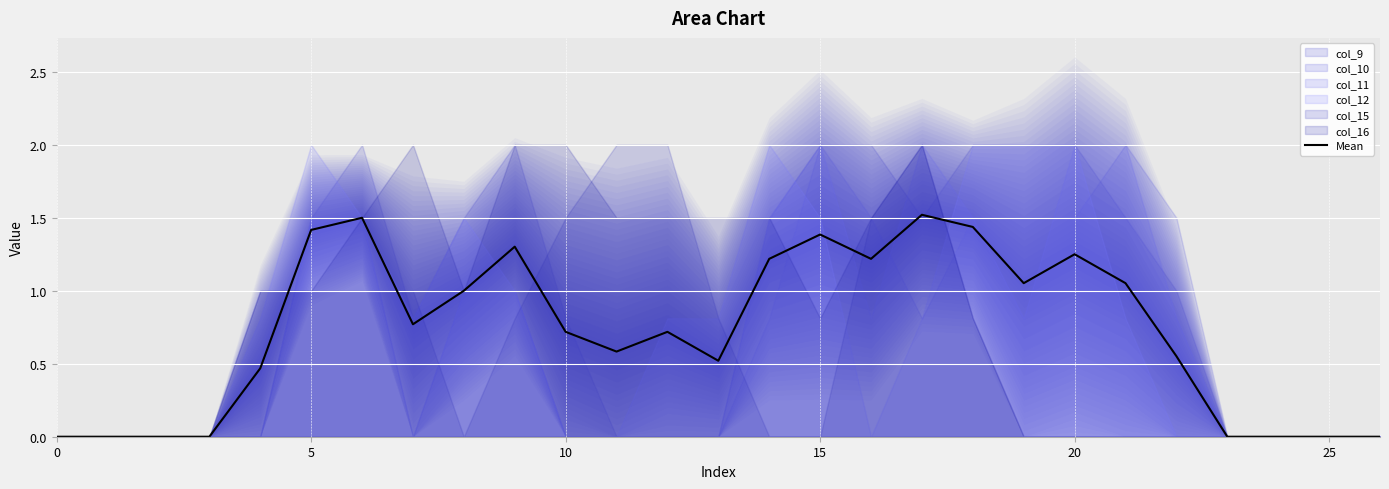

What is the difference between the maximum and minimum values?

1.5